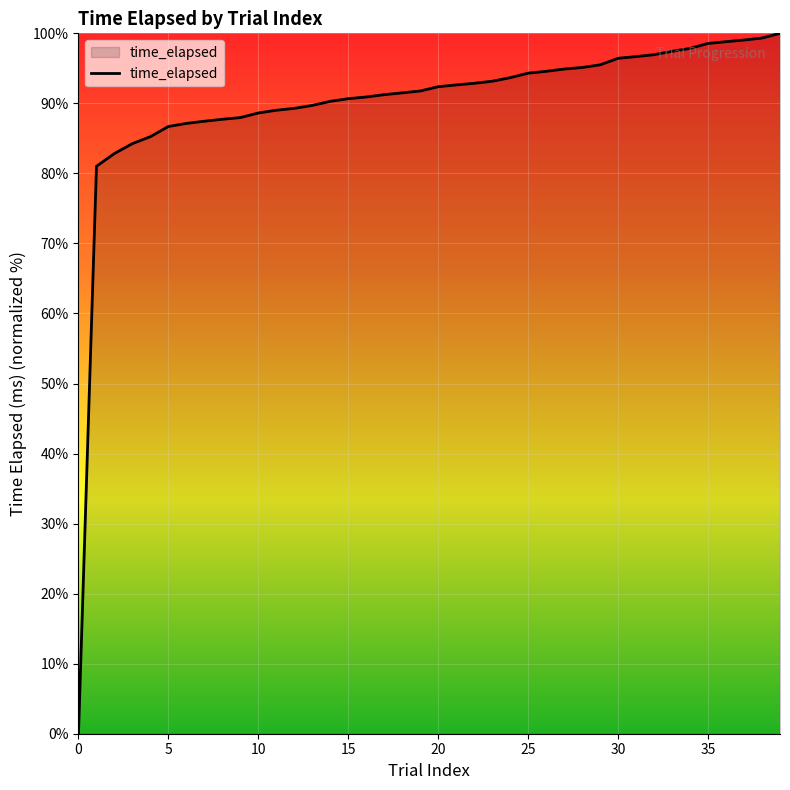

What is the difference between the maximum and minimum values?

100.0